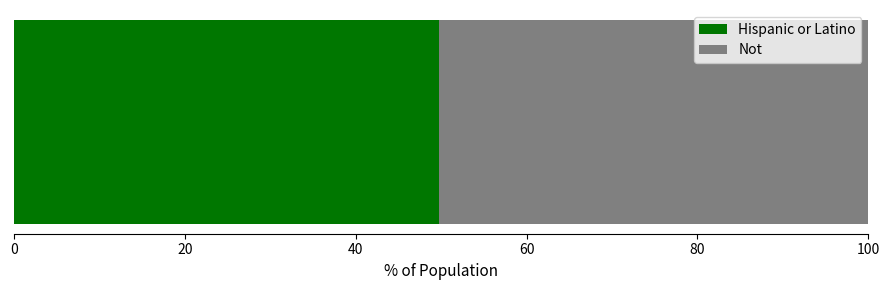

What is the maximum value for Hispanic or Latino?

49.8